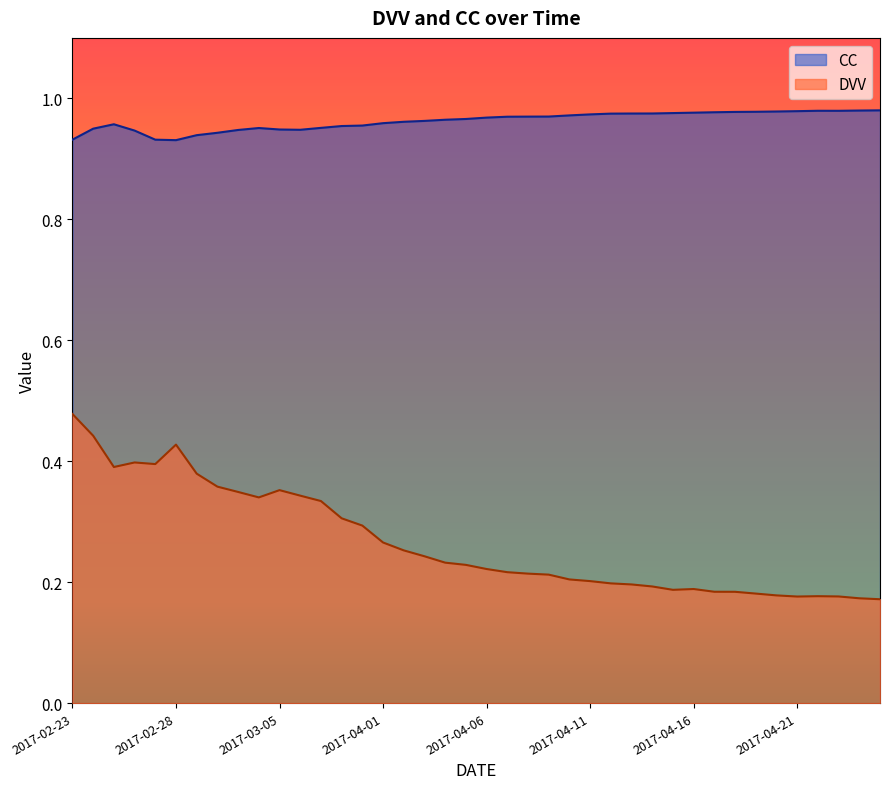

The value of CC at 2017-04-06 is 1.6. True or false?

False